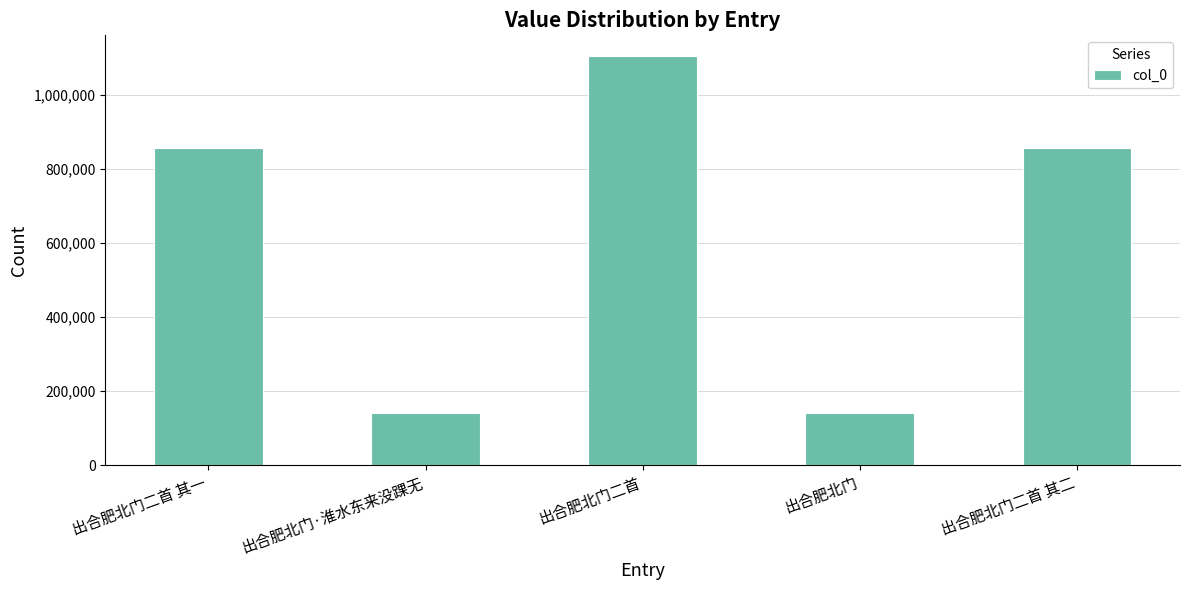

What is the label of the 1st bar from the left?

出合肥北门二首 其一